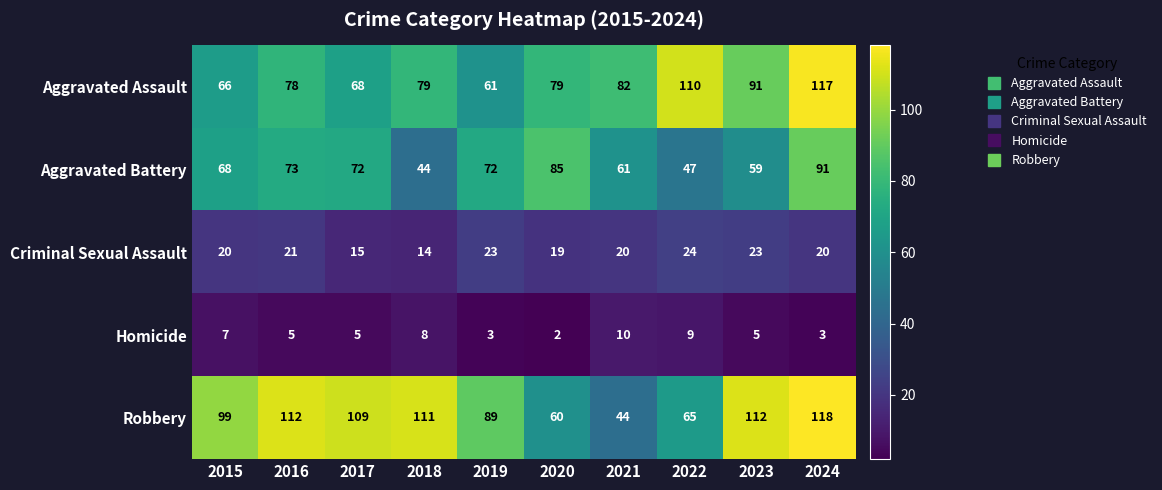

Which label corresponds to the largest value in the chart?

2024